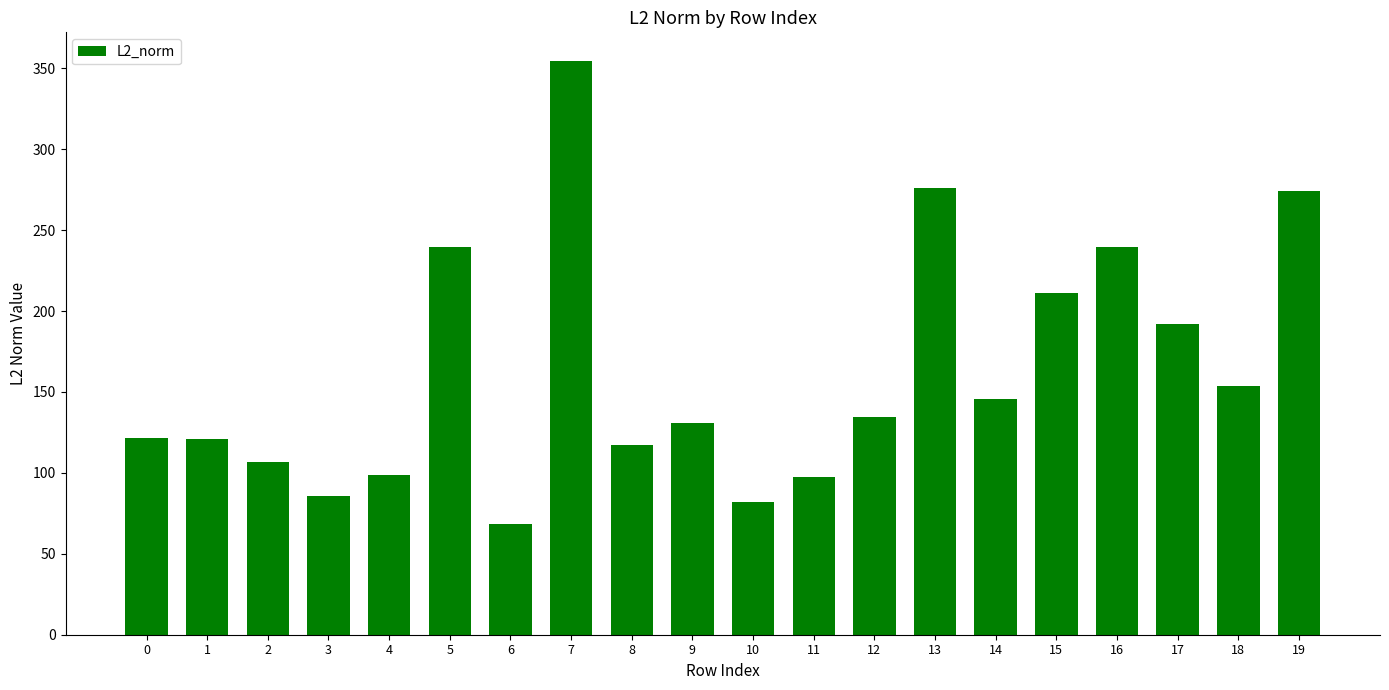

What is the ratio of the value at 6 to the value at 0?

0.6